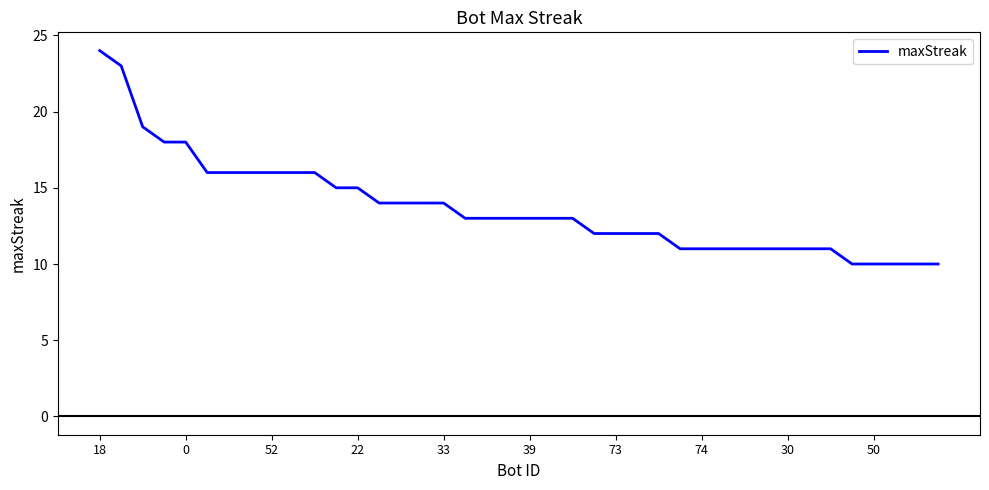

How many lines are shown in the chart?

1